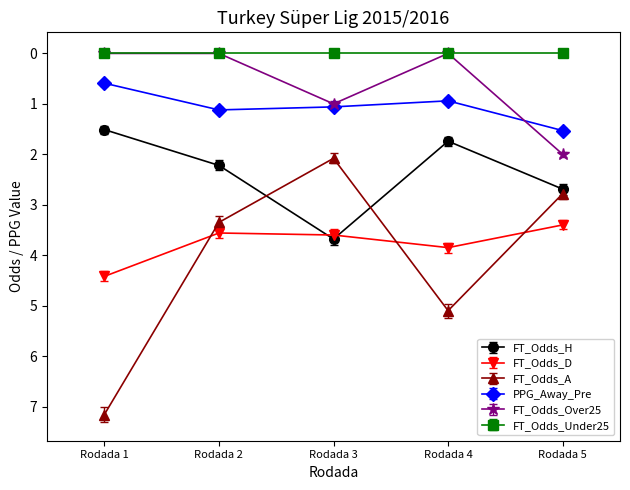

True or false: FT_Odds_A and FT_Odds_Over25 intersect in this chart.

False